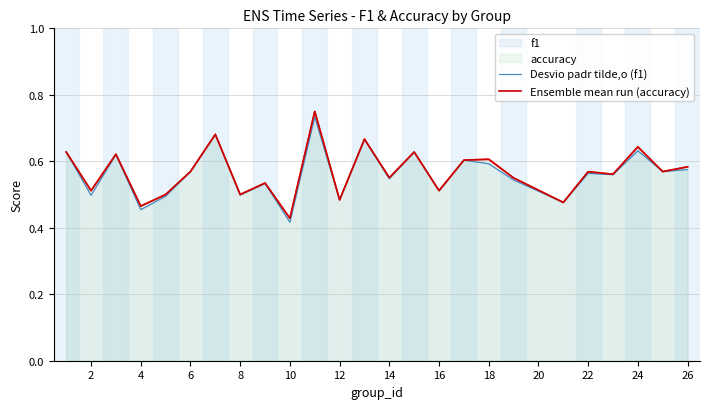

How many interior local peaks does the Desvio padr tilde,o (f1) series have?

9